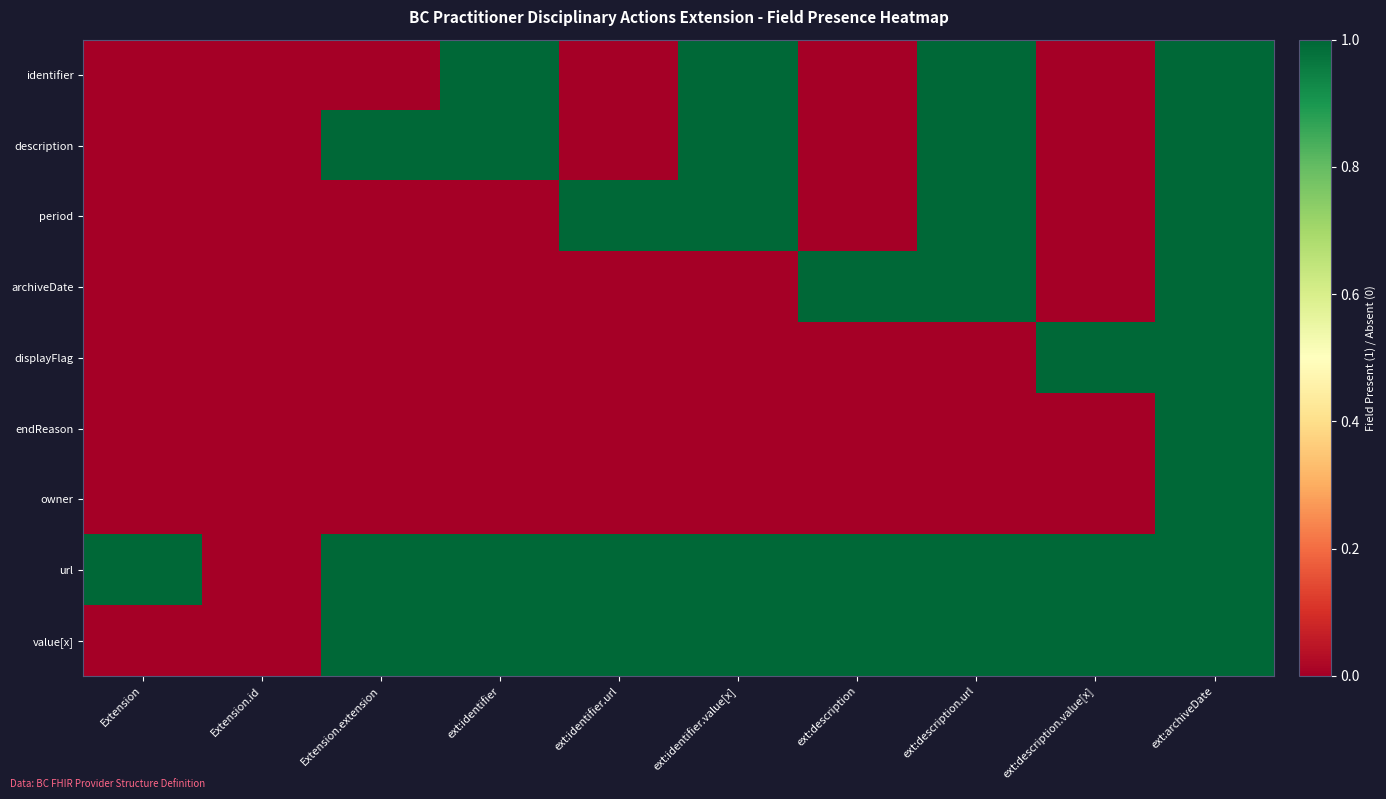

Reading left to right, extract all data points from this chart.

identifier: Extension=0	Extension.id=0	Extension.extension=0	ext:identifier=1	ext:identifier.url=0	ext:identifier.value[x]=1	ext:description=0	ext:description.url=1	ext:description.value[x]=0	ext:archiveDate=1
description: Extension=0	Extension.id=0	Extension.extension=1	ext:identifier=1	ext:identifier.url=0	ext:identifier.value[x]=1	ext:description=0	ext:description.url=1	ext:description.value[x]=0	ext:archiveDate=1
period: Extension=0	Extension.id=0	Extension.extension=0	ext:identifier=0	ext:identifier.url=1	ext:identifier.value[x]=1	ext:description=0	ext:description.url=1	ext:description.value[x]=0	ext:archiveDate=1
archiveDate: Extension=0	Extension.id=0	Extension.extension=0	ext:identifier=0	ext:identifier.url=0	ext:identifier.value[x]=0	ext:description=1	ext:description.url=1	ext:description.value[x]=0	ext:archiveDate=1
displayFlag: Extension=0	Extension.id=0	Extension.extension=0	ext:identifier=0	ext:identifier.url=0	ext:identifier.value[x]=0	ext:description=0	ext:description.url=0	ext:description.value[x]=1	ext:archiveDate=1
endReason: Extension=0	Extension.id=0	Extension.extension=0	ext:identifier=0	ext:identifier.url=0	ext:identifier.value[x]=0	ext:description=0	ext:description.url=0	ext:description.value[x]=0	ext:archiveDate=1
owner: Extension=0	Extension.id=0	Extension.extension=0	ext:identifier=0	ext:identifier.url=0	ext:identifier.value[x]=0	ext:description=0	ext:description.url=0	ext:description.value[x]=0	ext:archiveDate=1
url: Extension=1	Extension.id=0	Extension.extension=1	ext:identifier=1	ext:identifier.url=1	ext:identifier.value[x]=1	ext:description=1	ext:description.url=1	ext:description.value[x]=1	ext:archiveDate=1
value[x]: Extension=0	Extension.id=0	Extension.extension=1	ext:identifier=1	ext:identifier.url=1	ext:identifier.value[x]=1	ext:description=1	ext:description.url=1	ext:description.value[x]=1	ext:archiveDate=1